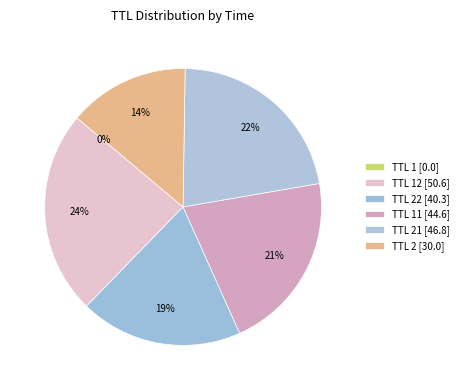

Which slice is the smallest?

1